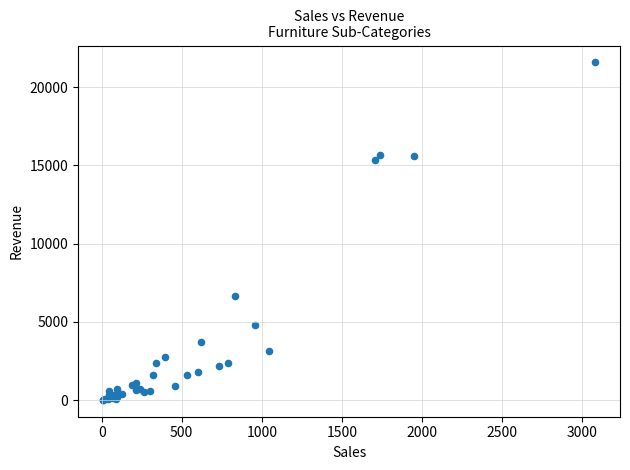

What Y value in the scatter plot is closest to 10798?

6655.5